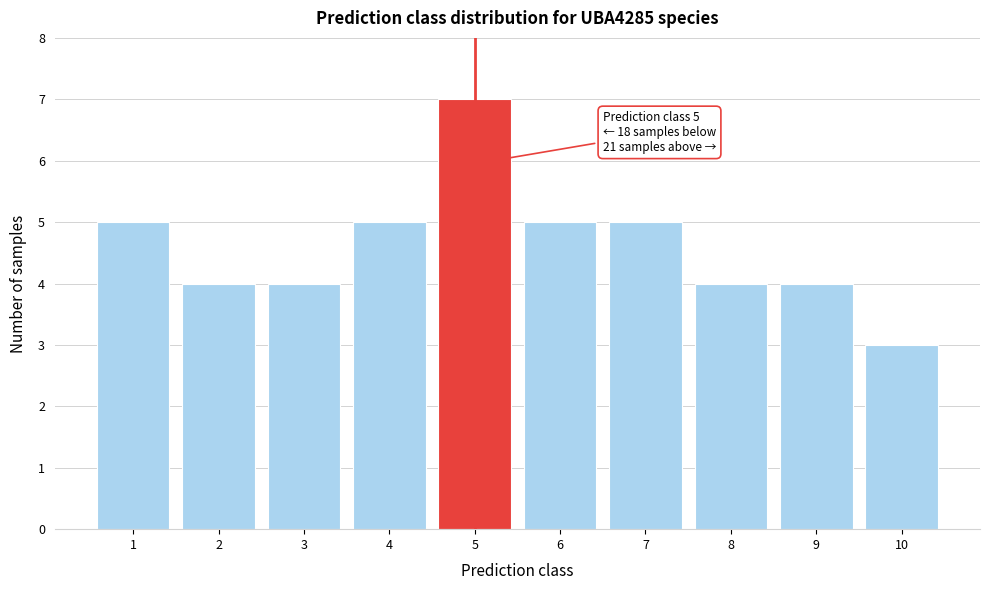

Reading left to right, extract all data points from this chart.

5	4	4	5	7	5	5	4	4	3